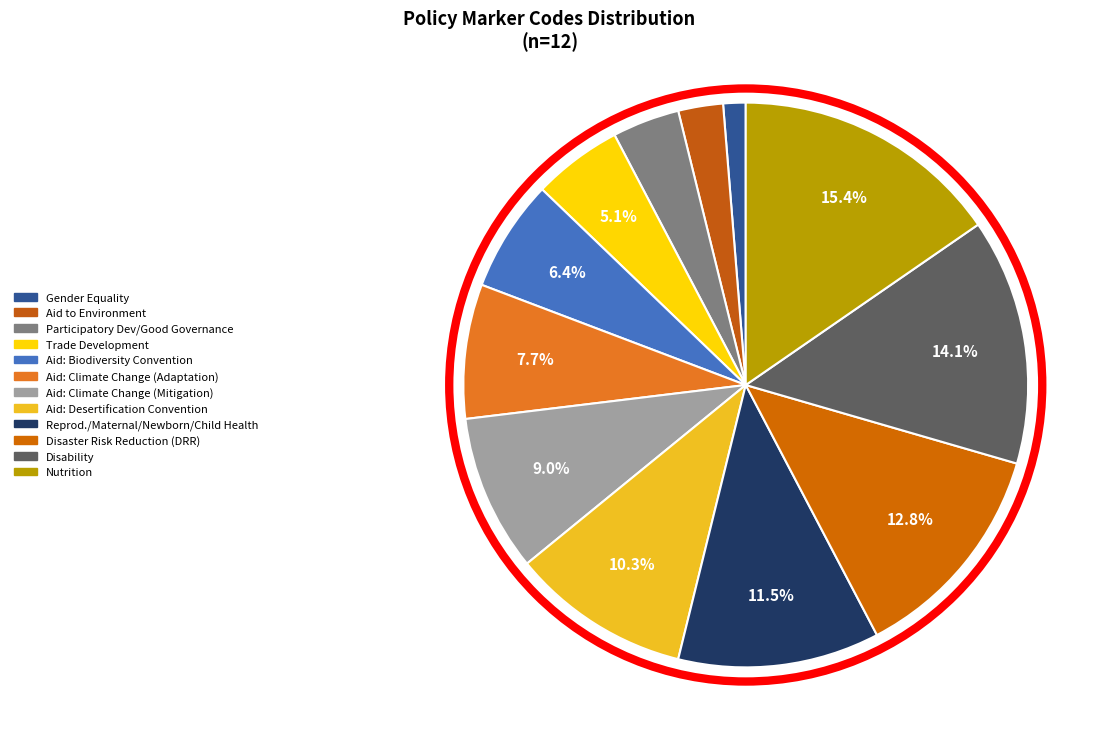

Does Trade Development represent more than half of the total?

No